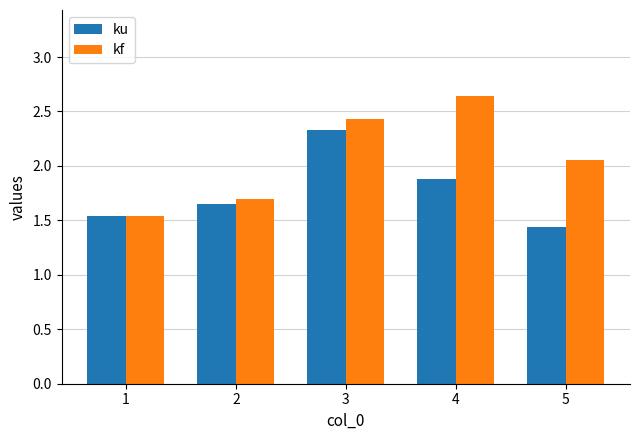

At which category does the chart reach its minimum across all series?

5